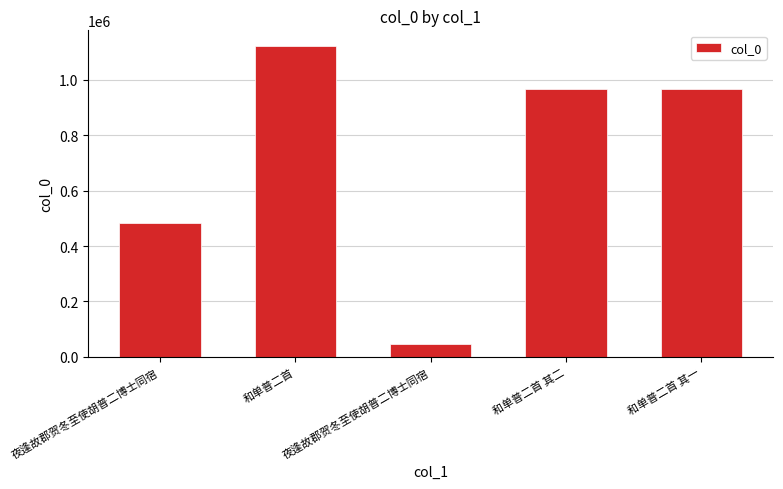

Count the number of categories in the chart.

5